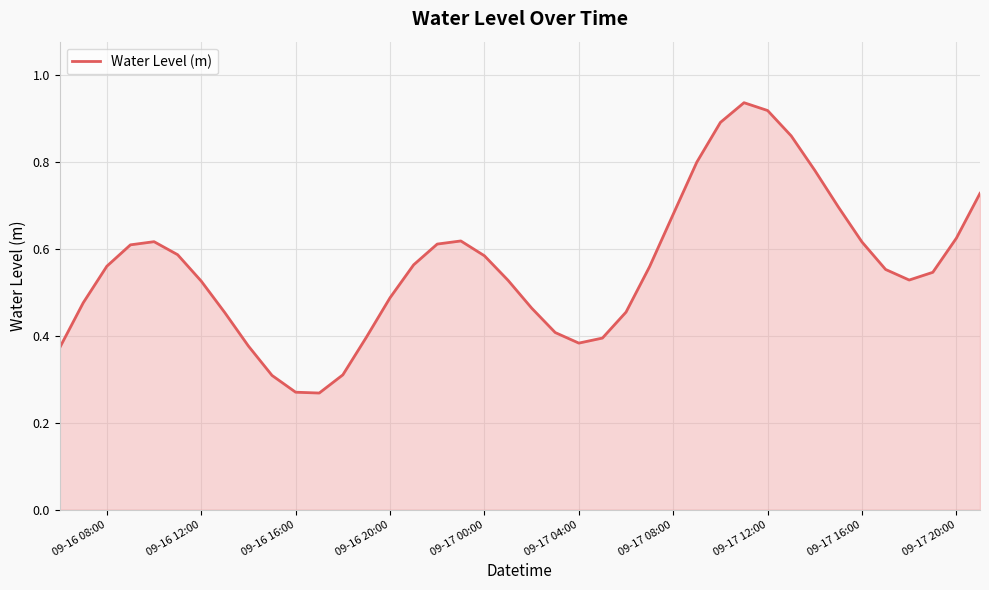

Is this an area chart (filled region under the line)?

Yes